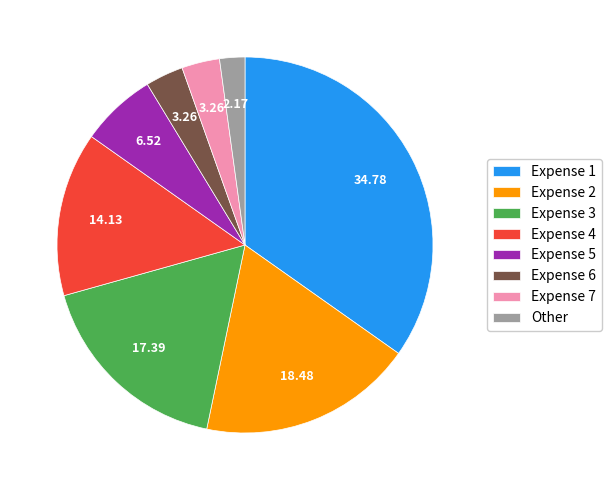

Which category has the biggest portion of the pie?

Expense 1